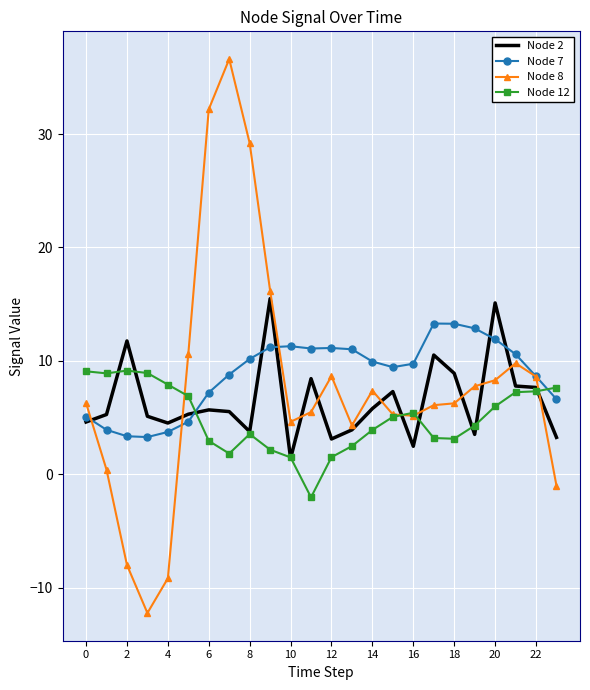

What is the minimum value shown in the chart?

-12.2